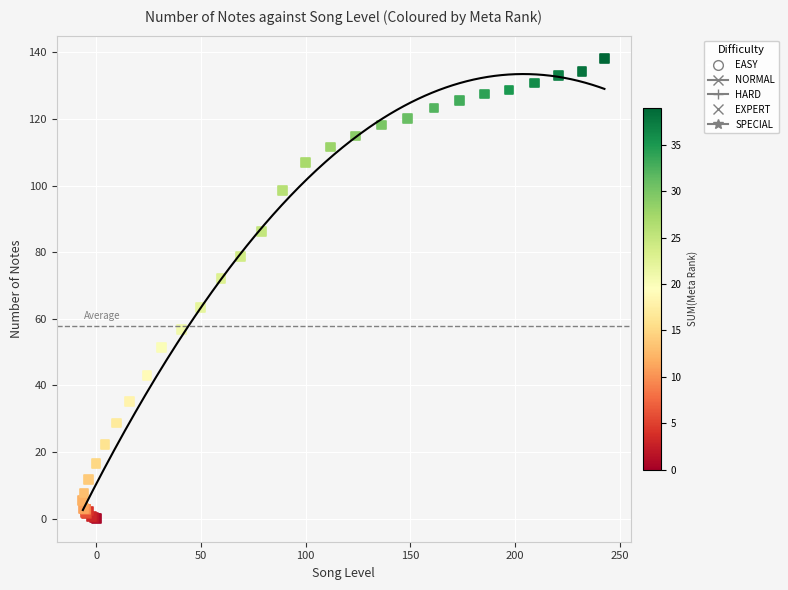

What Y value in the scatter plot is closest to 69?

72.2